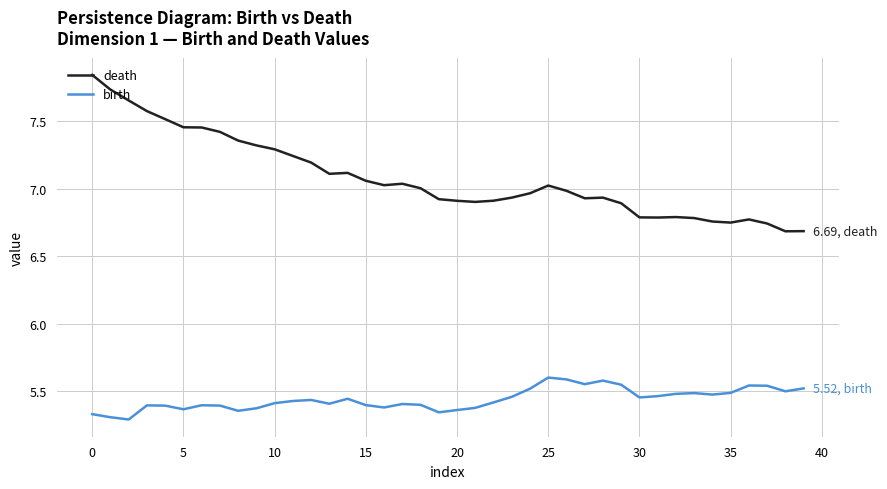

Which series has the largest total across all categories?

death